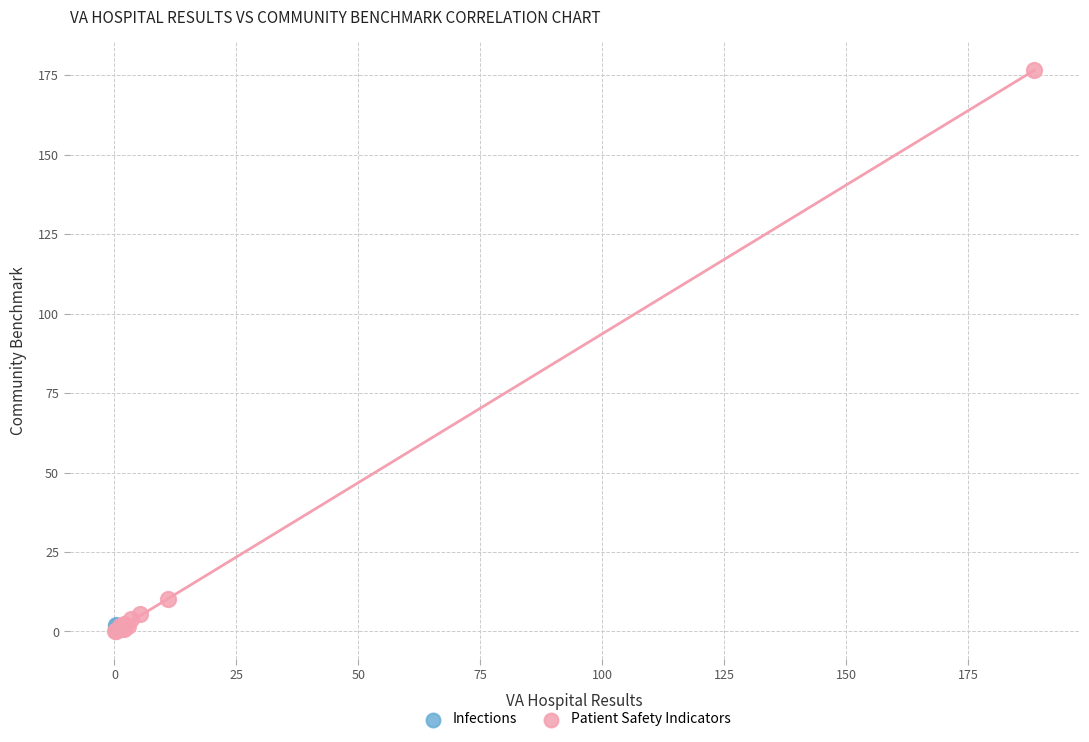

What are all the series names shown in the legend?

Infections, Patient Safety Indicators